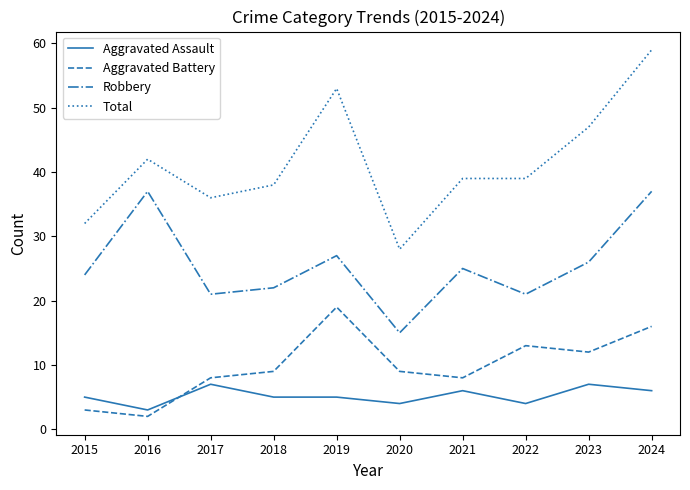

Which series has the widest spread of values?

Total